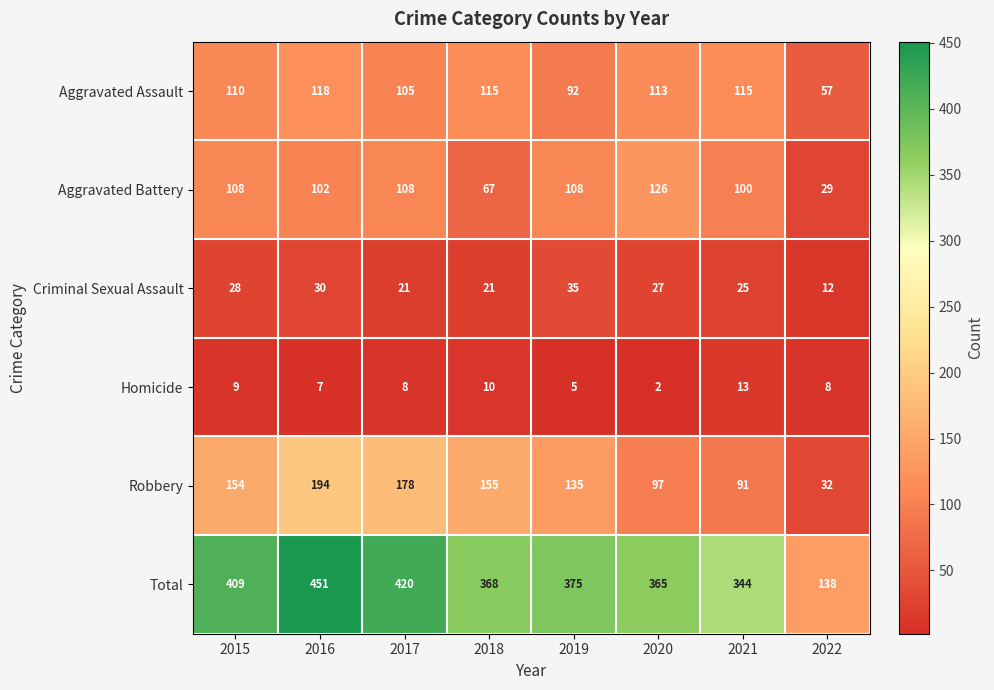

True or false: Homicide has a value of 8 at 2022.

True